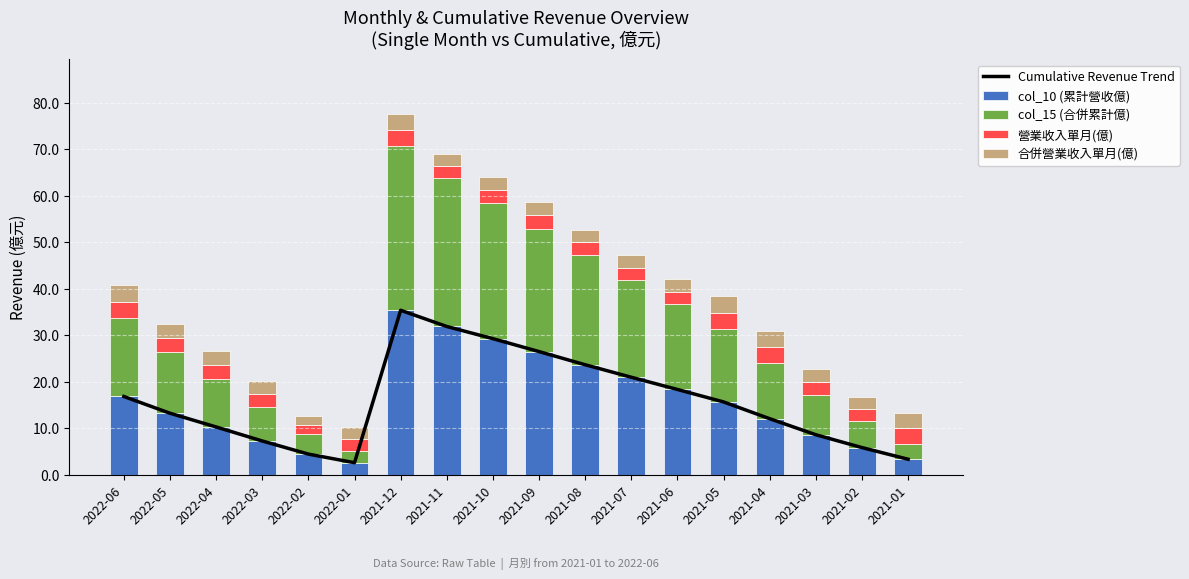

True or false: Cumulative Revenue Trend has a value of 0.8 at 2022-01.

False